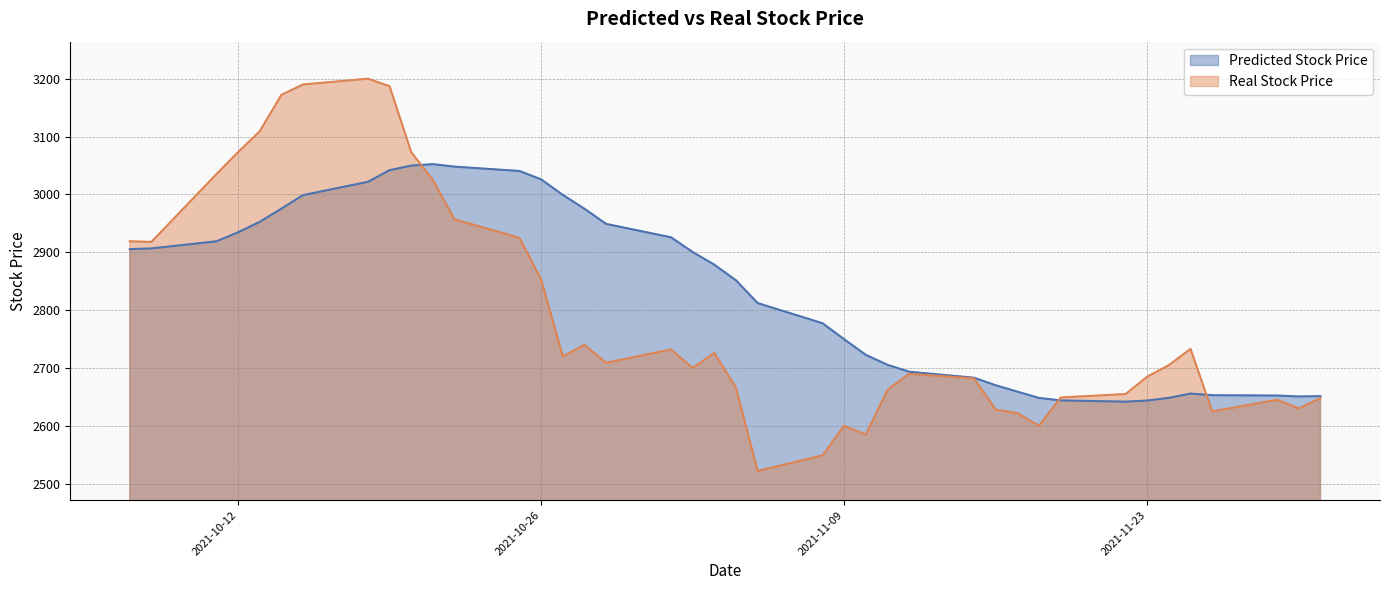

Which series has the largest total across all categories?

Predicted Stock Price